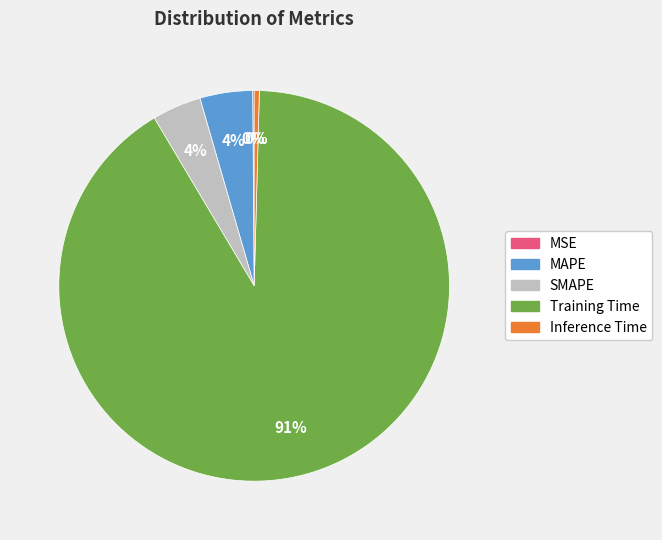

To the nearest percent, what portion does MAPE represent?

4%